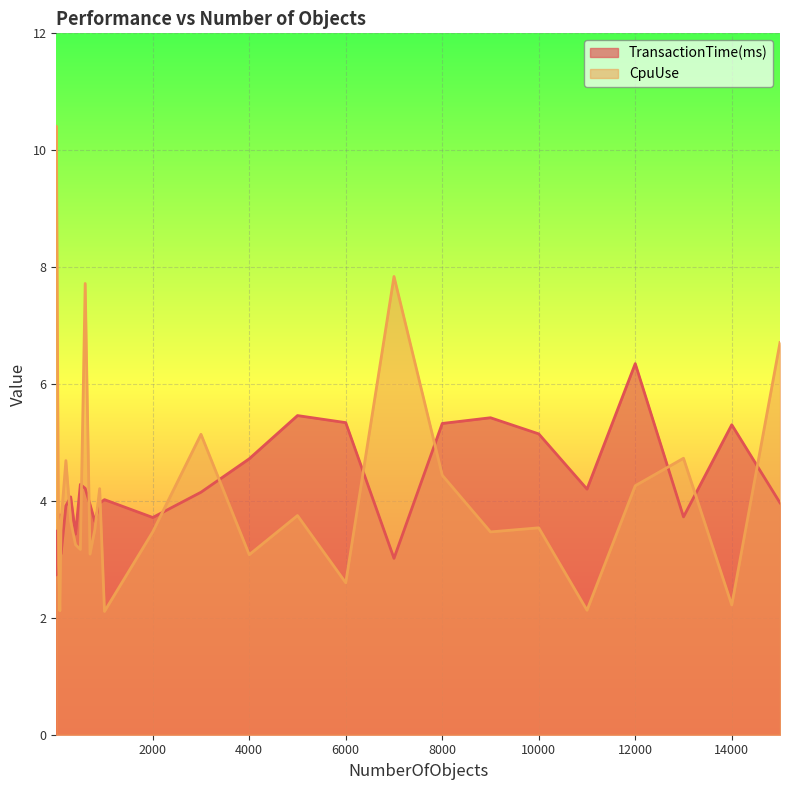

Which series has the widest spread of values?

CpuUse